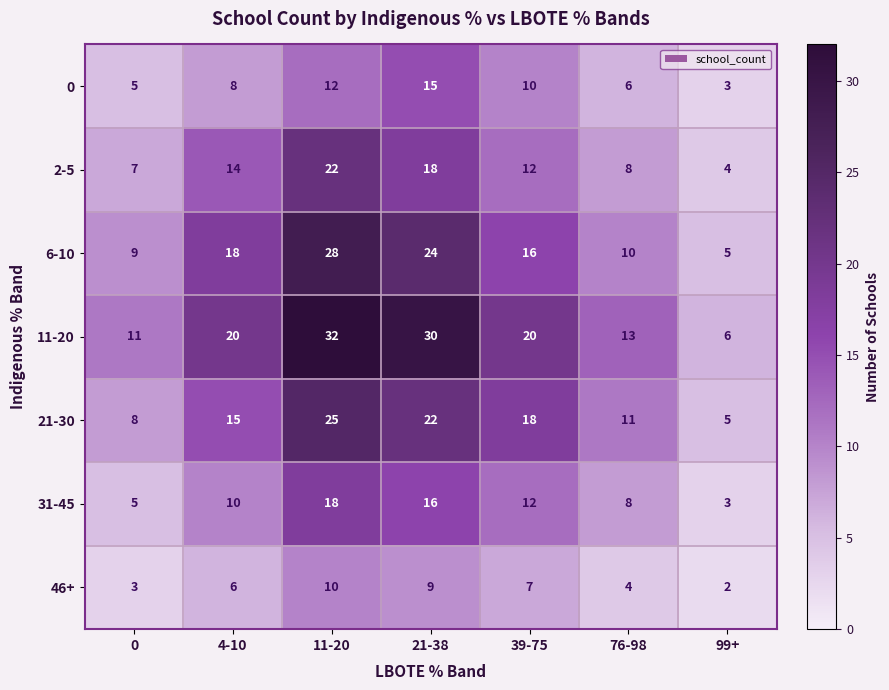

What is the total value across all series at 39-75?

95